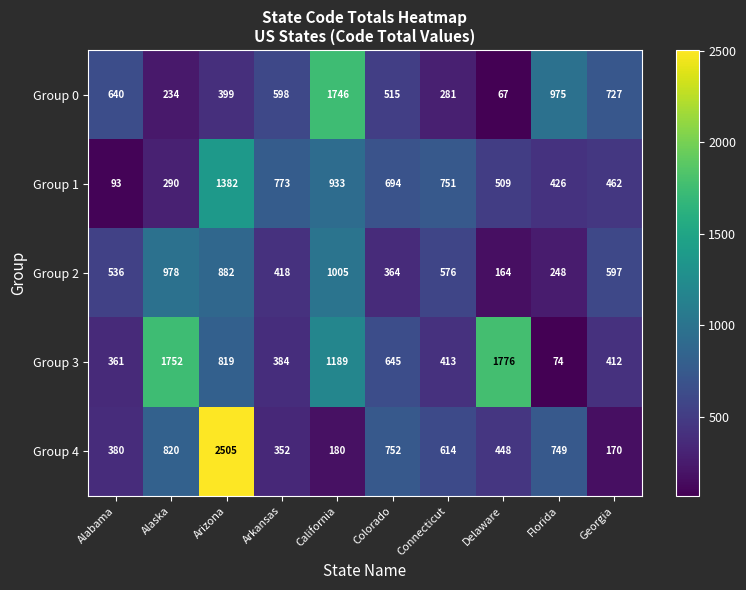

How many categories are shown in the chart?

10